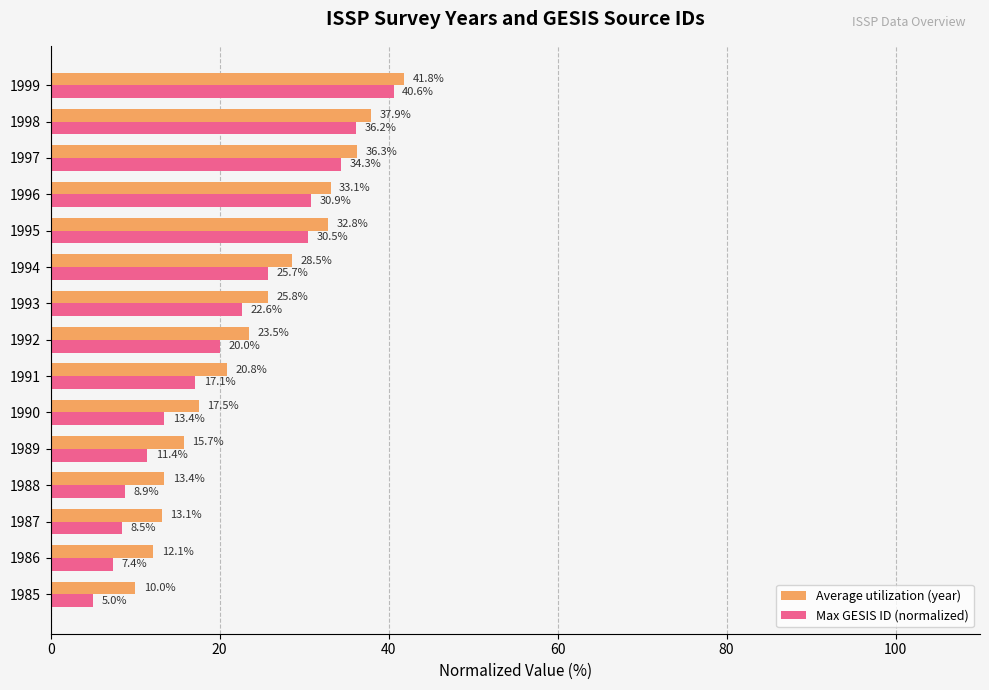

Read the Average utilization (year) value at 1990.

17.5